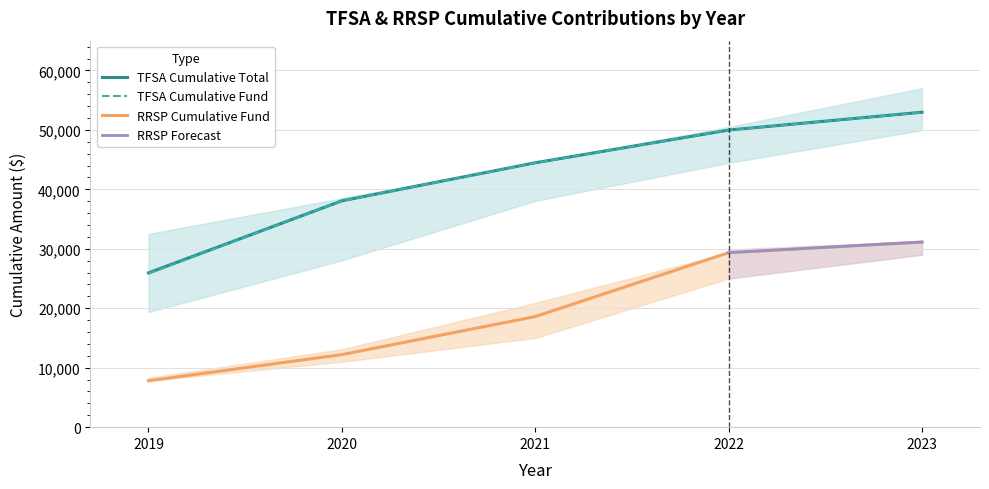

True or false: TFSA Cumulative Fund and TFSA Cumulative Total intersect in this chart.

False